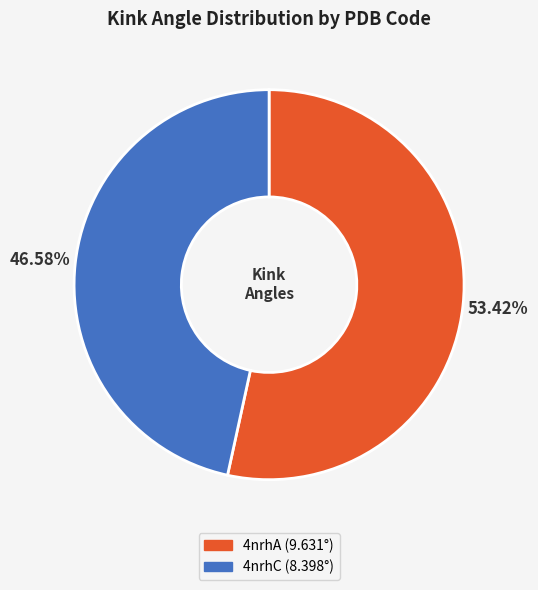

Is 4nrhA the majority of the pie?

Yes